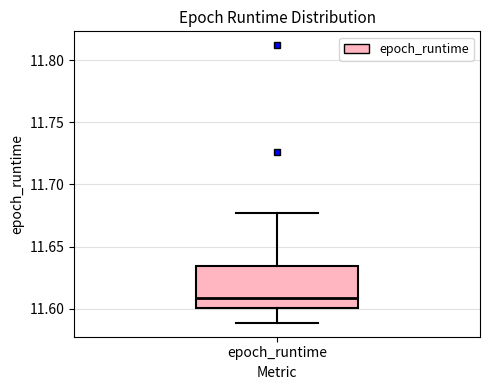

Read this box plot against the y-axis: the position of the median line, the range covered by the box, and the ends of both whiskers. The values are not printed on the chart, so give them approximately, as read against the axis.

median 11.610, box 11.600 to 11.635, whiskers 11.590 to 11.675